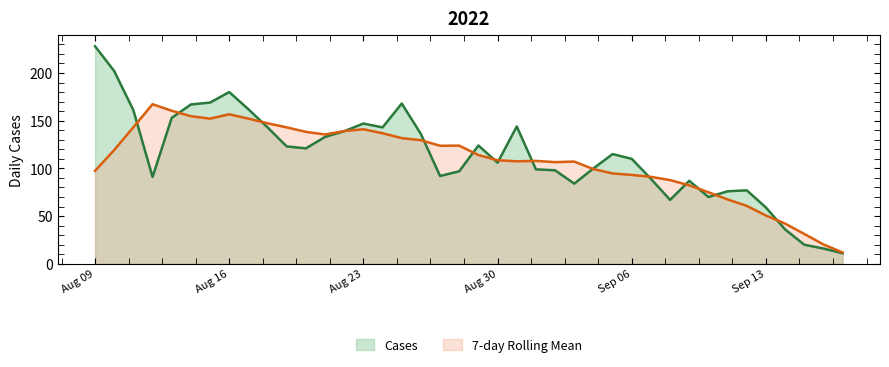

What is the maximum value shown in the chart?

228.0